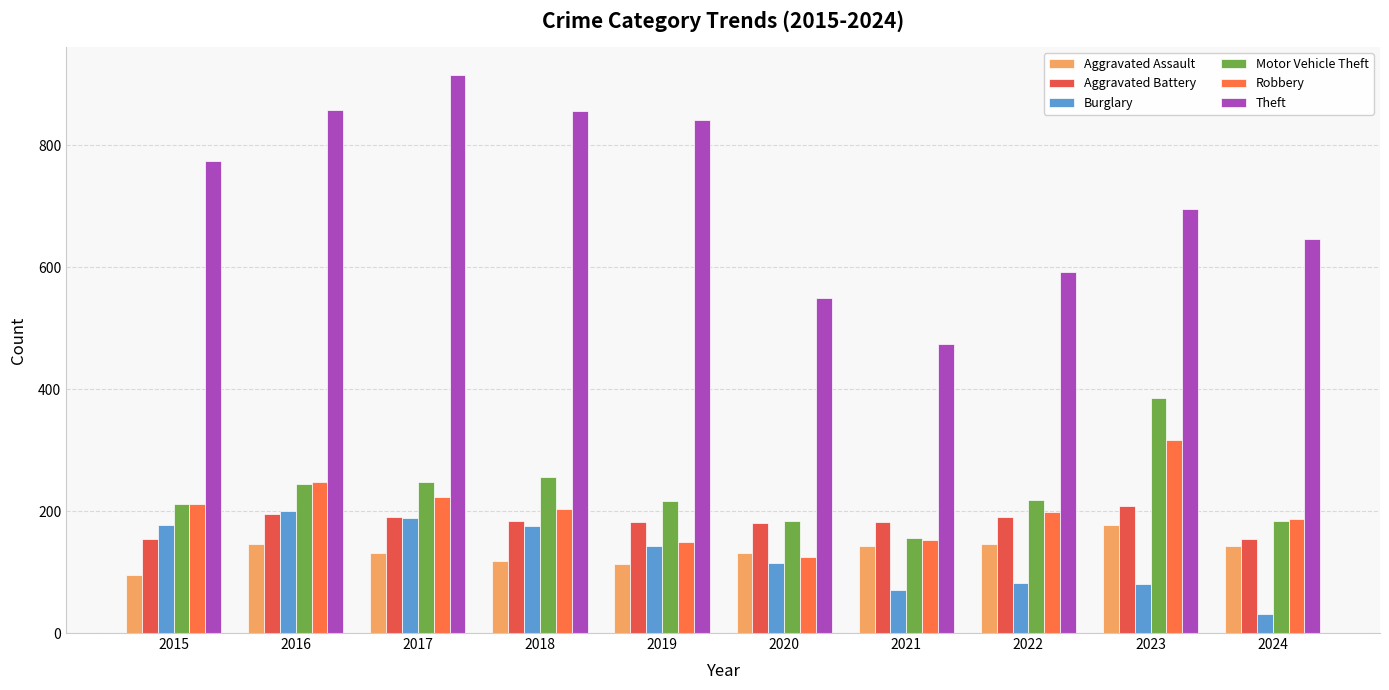

What is the sum of the Aggravated Battery values at 2021 and 2018?

365